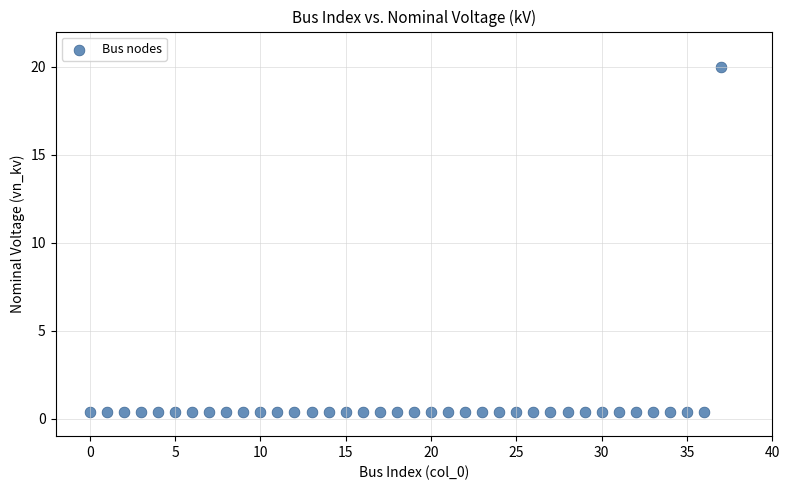

What is the range of Y values (max minus min)?

19.6